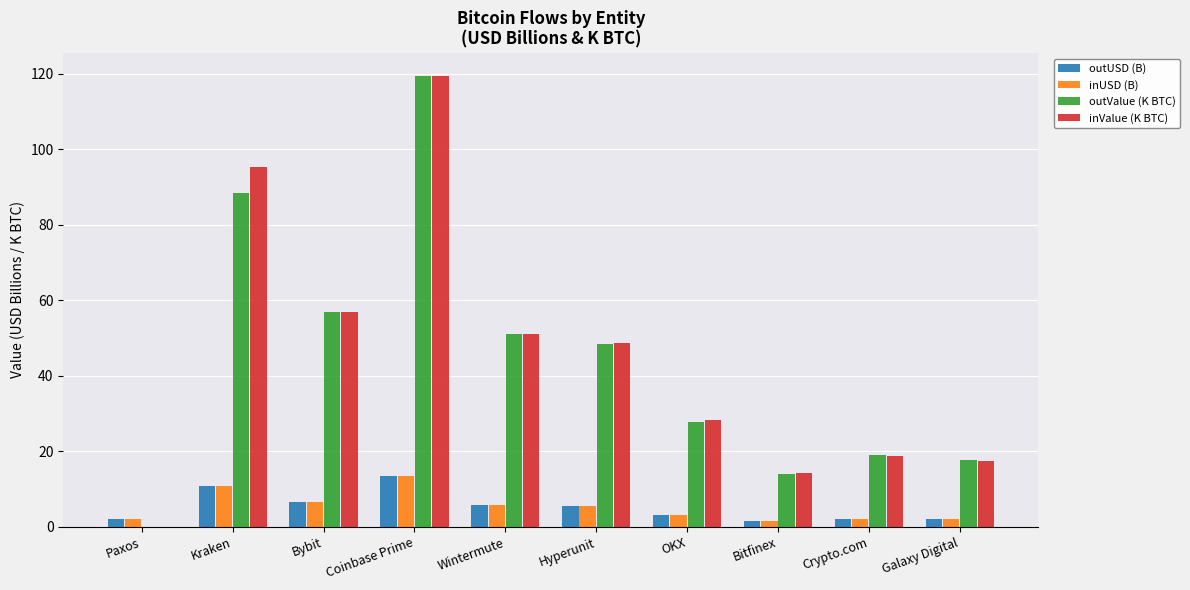

What are all the series names shown in the legend?

outUSD (B), inUSD (B), outValue (K BTC), inValue (K BTC)